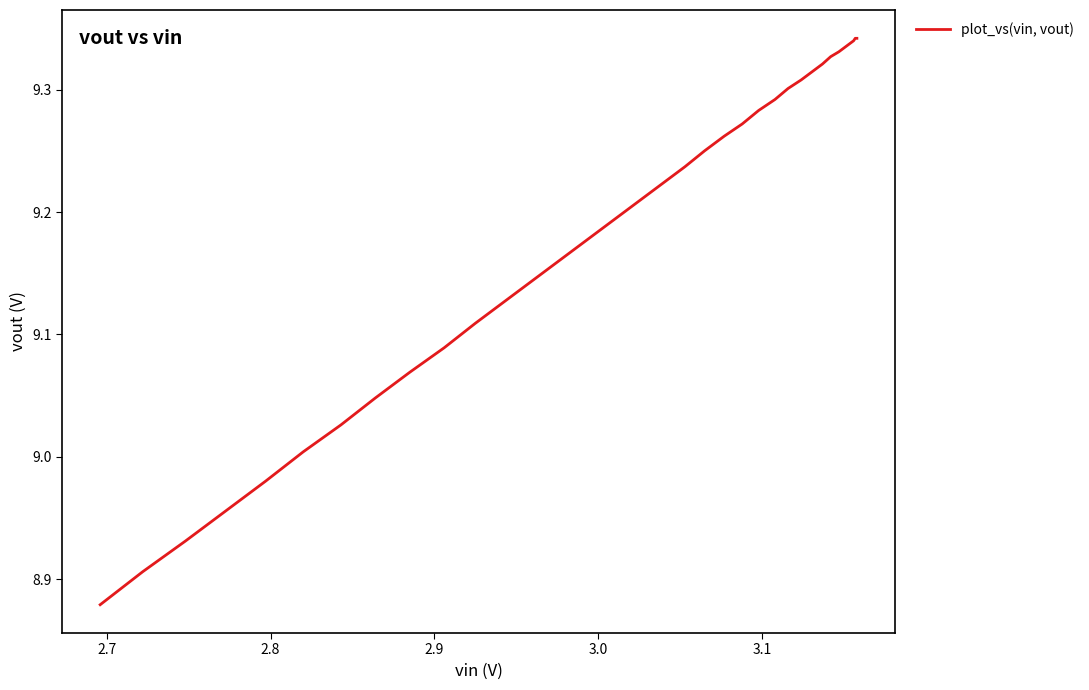

How many categories are shown in the chart?

40